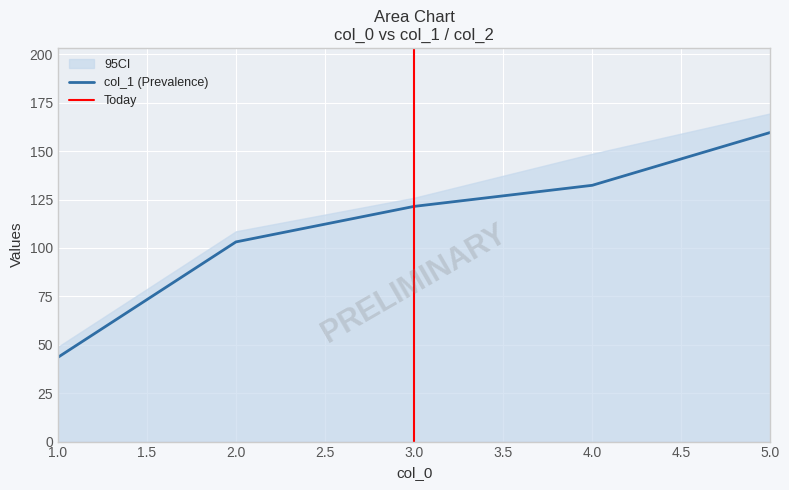

Reading left to right, what are all the values shown in this chart?

43.5	103.1	121.5	132.4	159.7